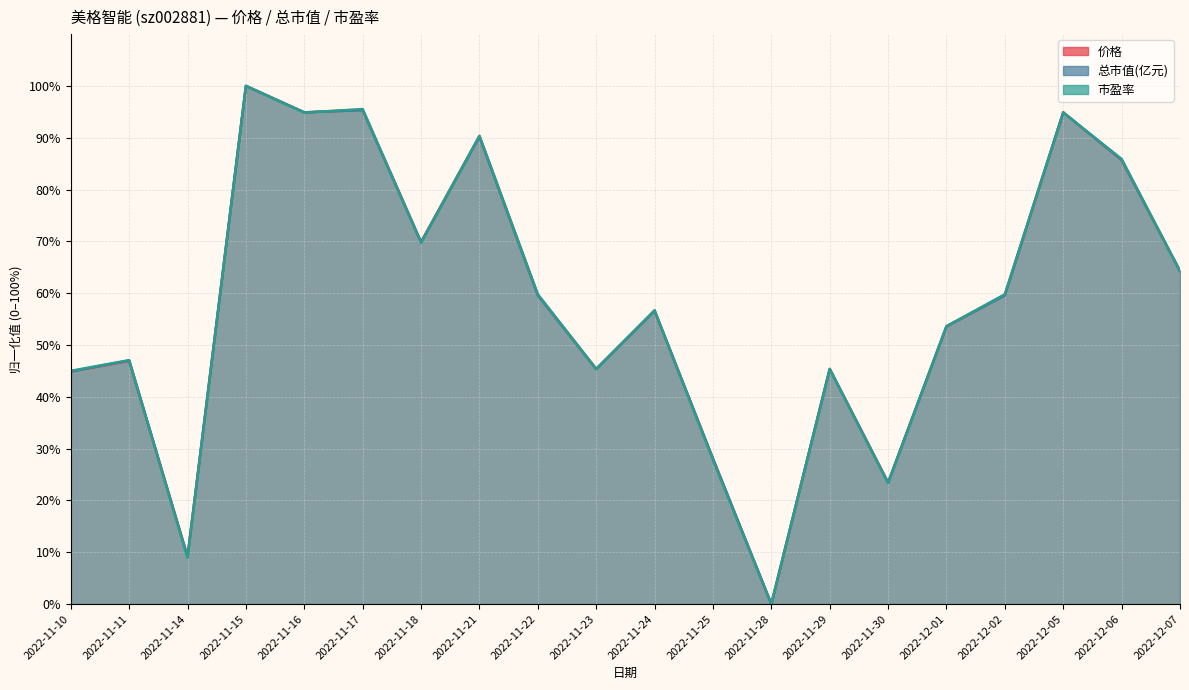

Rank the categories by 总市值(亿元) value from lowest to highest.

2022-11-28, 2022-11-14, 2022-11-30, 2022-11-25, 2022-11-10, 2022-11-23, 2022-11-29, 2022-11-11, 2022-12-01, 2022-11-24, 2022-11-22, 2022-12-02, 2022-12-07, 2022-11-18, 2022-12-06, 2022-11-21, 2022-11-16, 2022-12-05, 2022-11-17, 2022-11-15